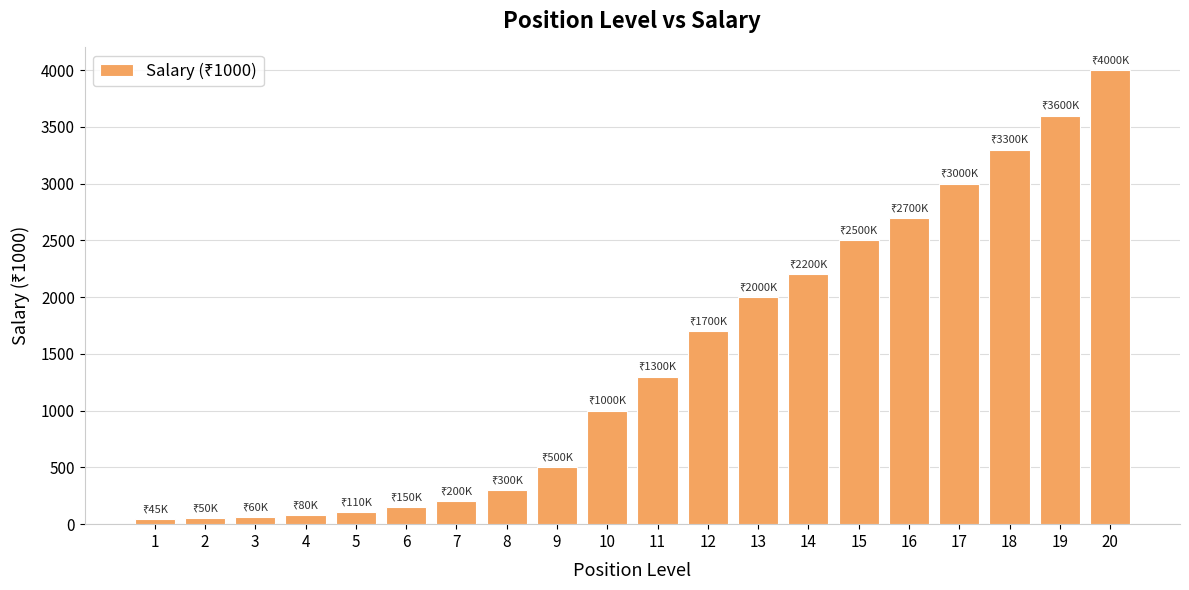

How many values are below 1300?

10